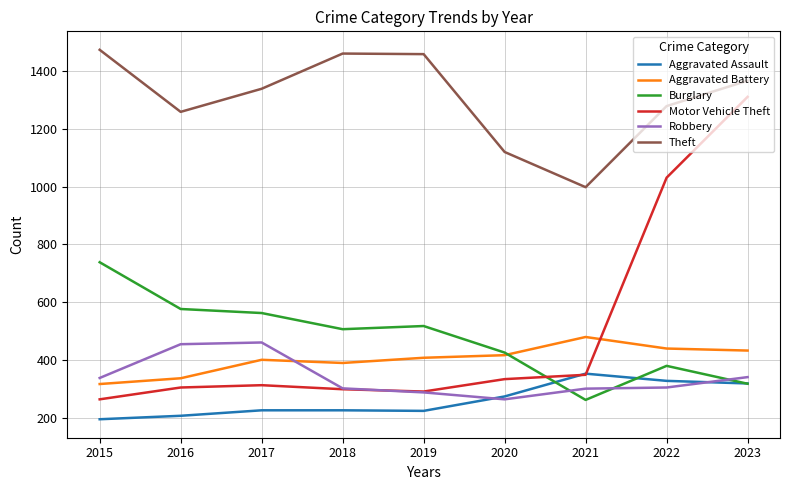

What is the sum of all Theft values?

11756